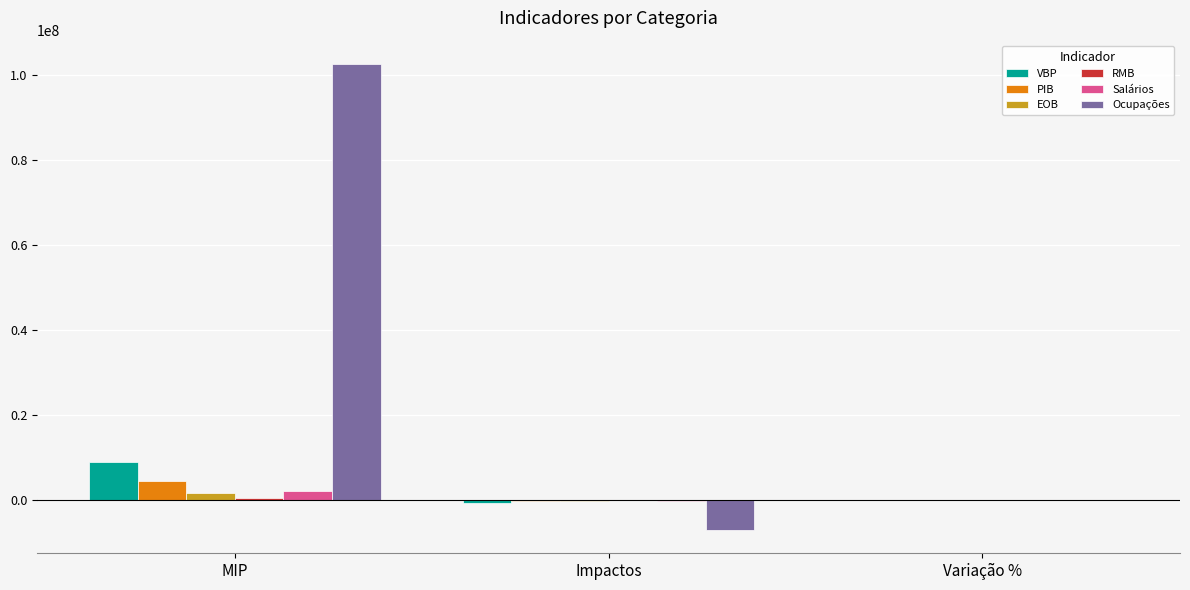

The VBP series shows 5299154.3 at MIP. True or false?

False